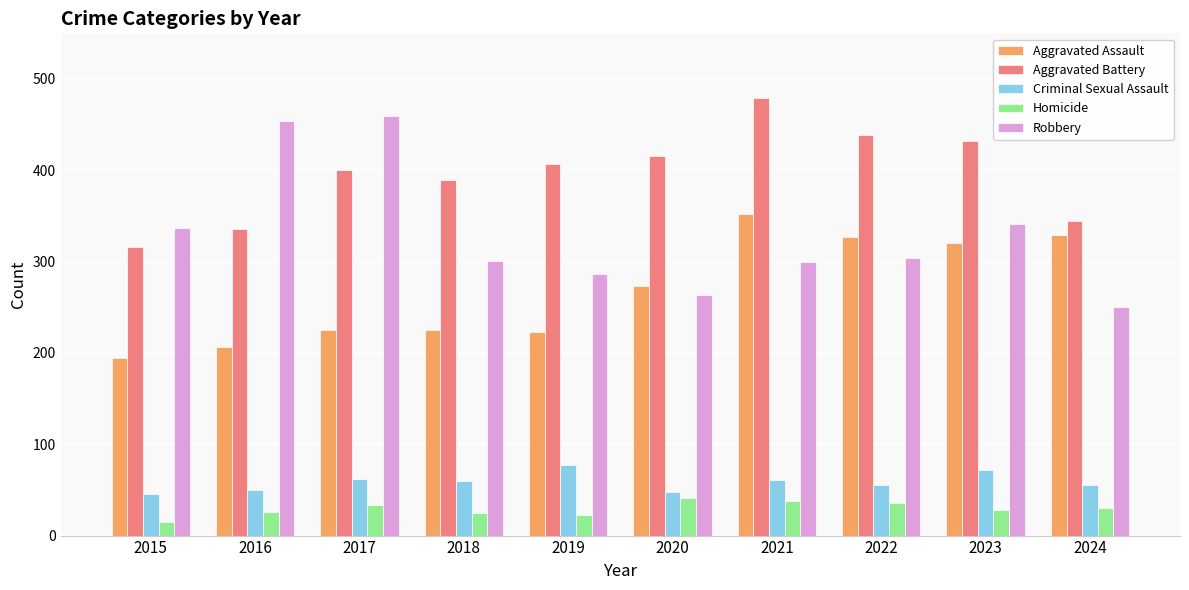

What are all the series names shown in the legend?

Aggravated Assault, Aggravated Battery, Criminal Sexual Assault, Homicide, Robbery